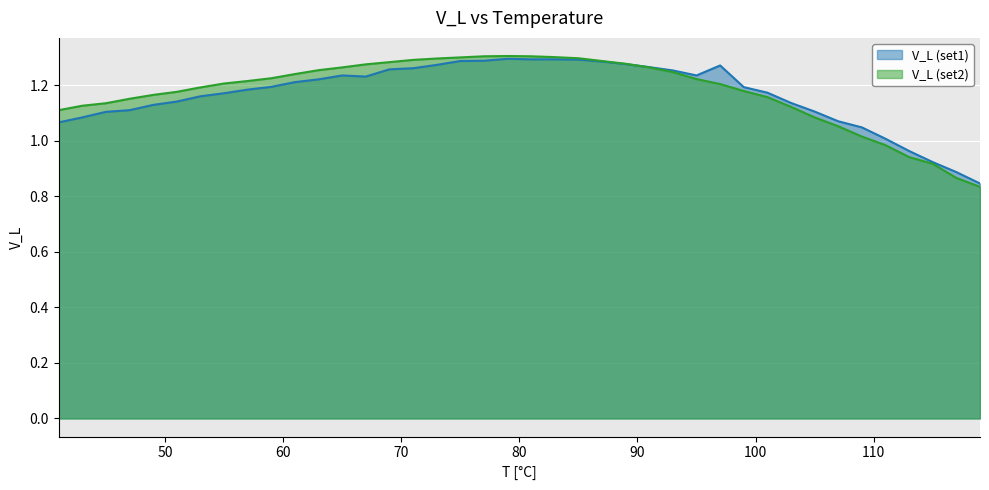

How many values in the V_L (set2) series are below 1?

5